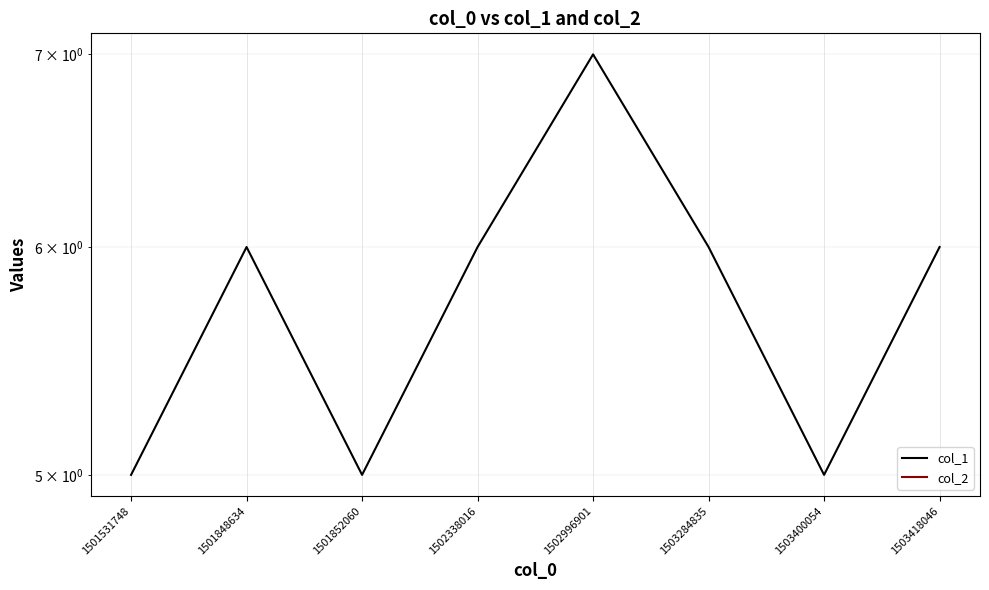

What is the value of the col_1 point at the 7th from the left?

5